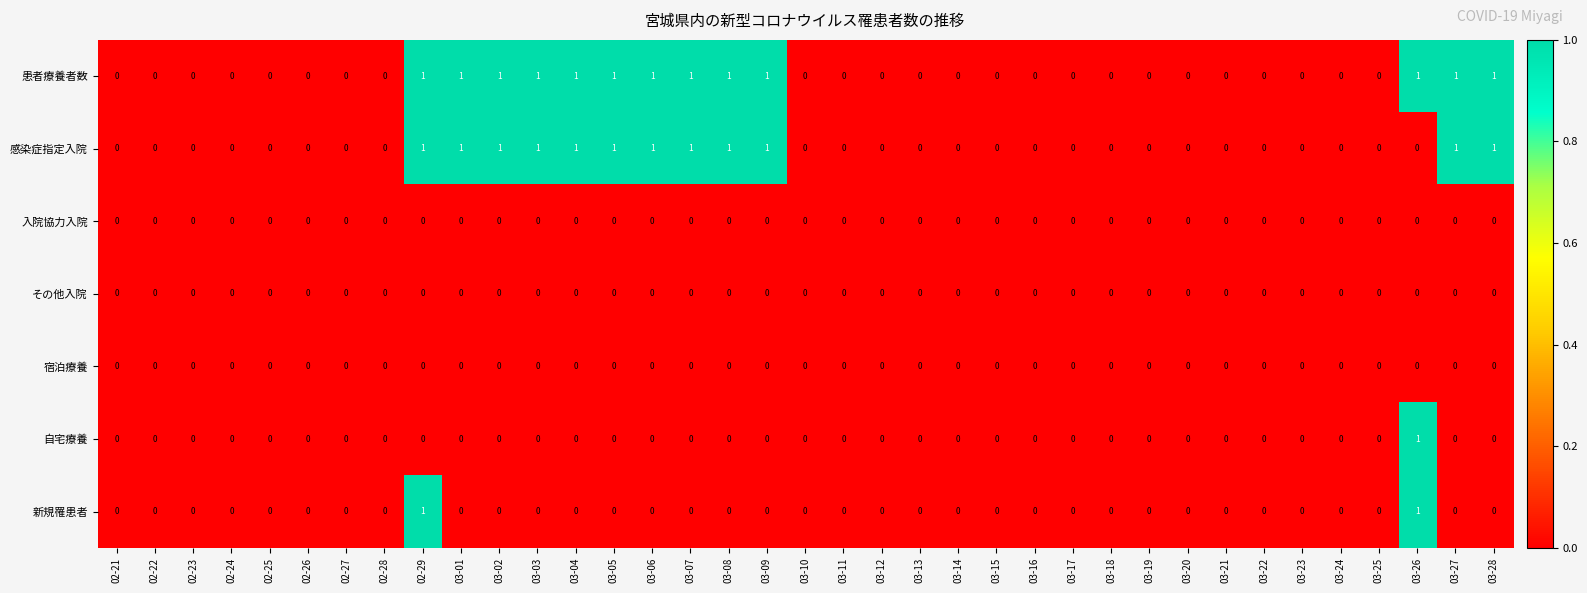

Which series has the largest total across all categories?

患者療養者数